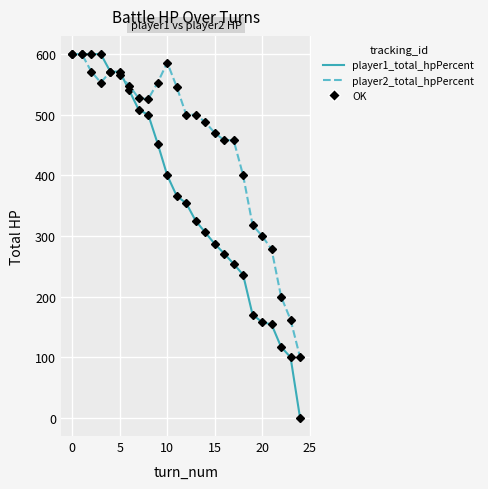

Which series has the largest total across all categories?

player2_total_hpPercent